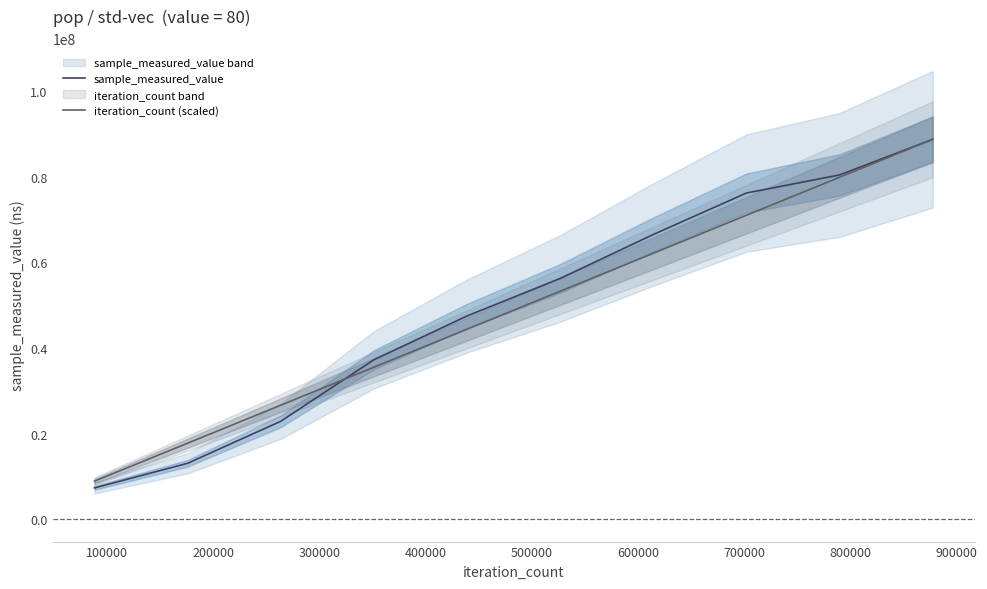

How many times do sample_measured_value and iteration_count (scaled) cross each other?

1